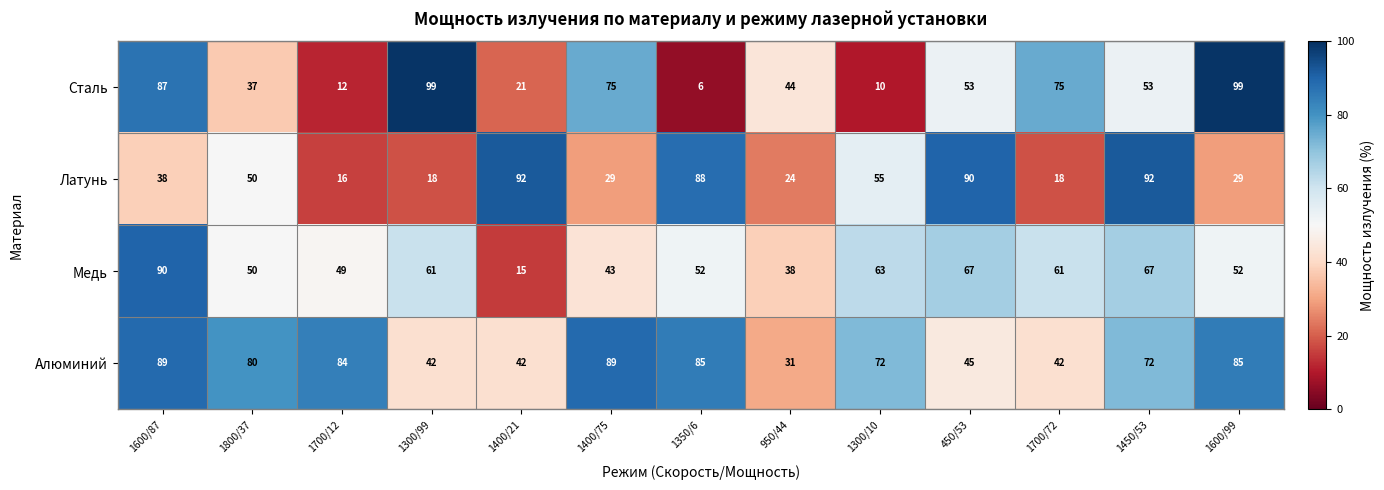

What is the total value across all series at 1400/75?

236